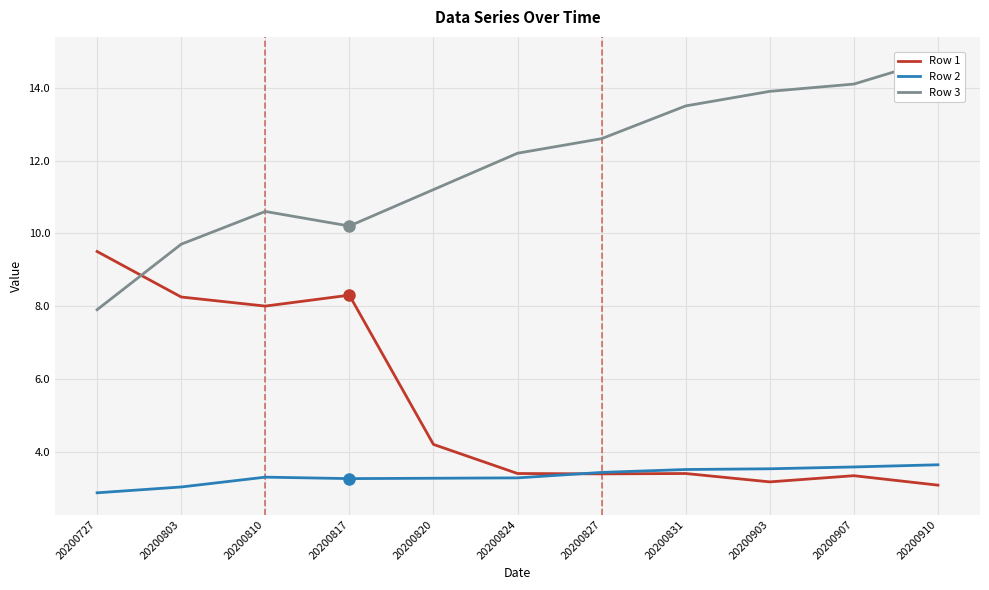

Which series has the largest range (max minus min)?

Row 3